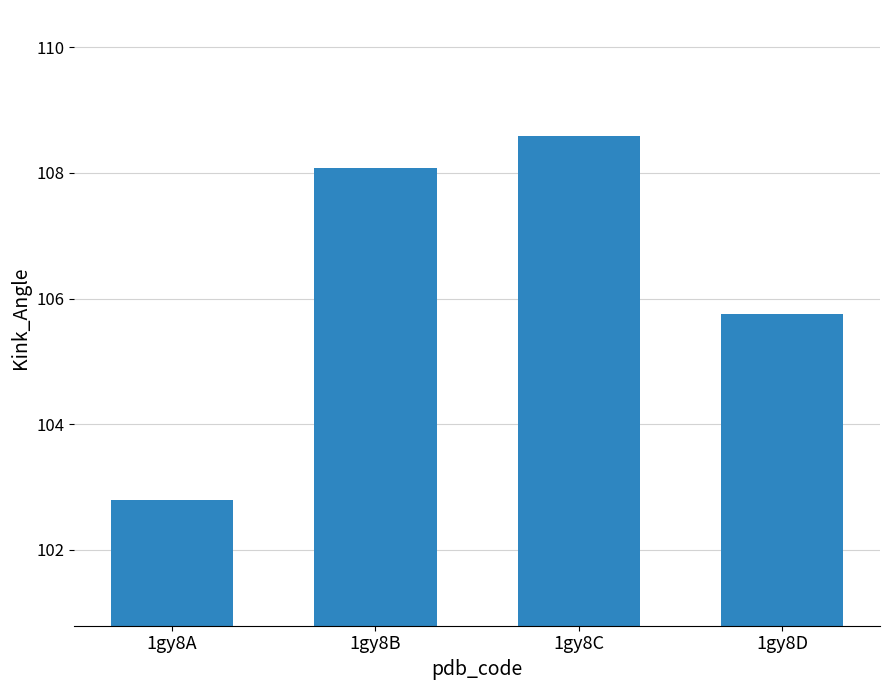

Reading right to left, list all the values displayed in this chart.

105.8	108.6	108.1	102.8